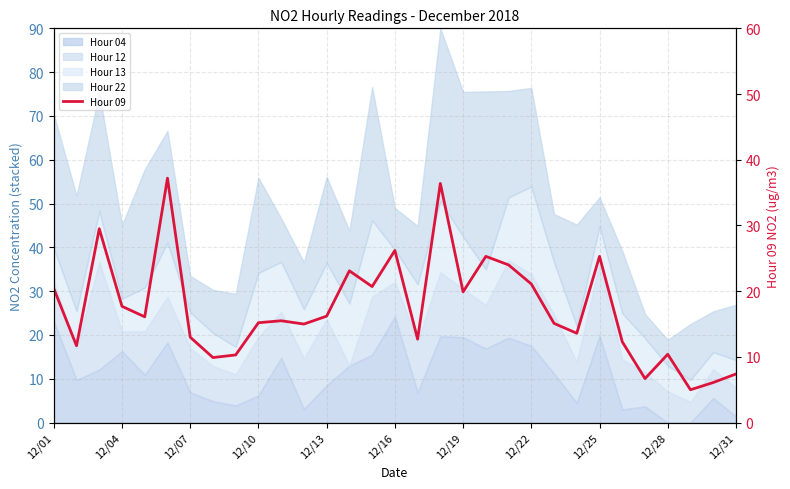

Where does the data first go above 15?

12/01